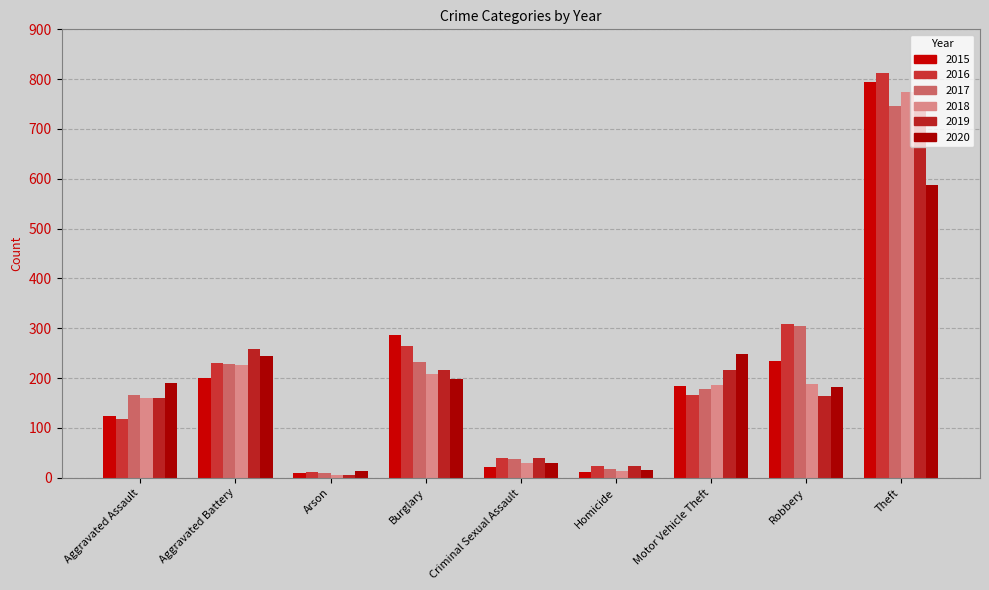

True or false: 2019 has a value of 13 at Criminal Sexual Assault.

False